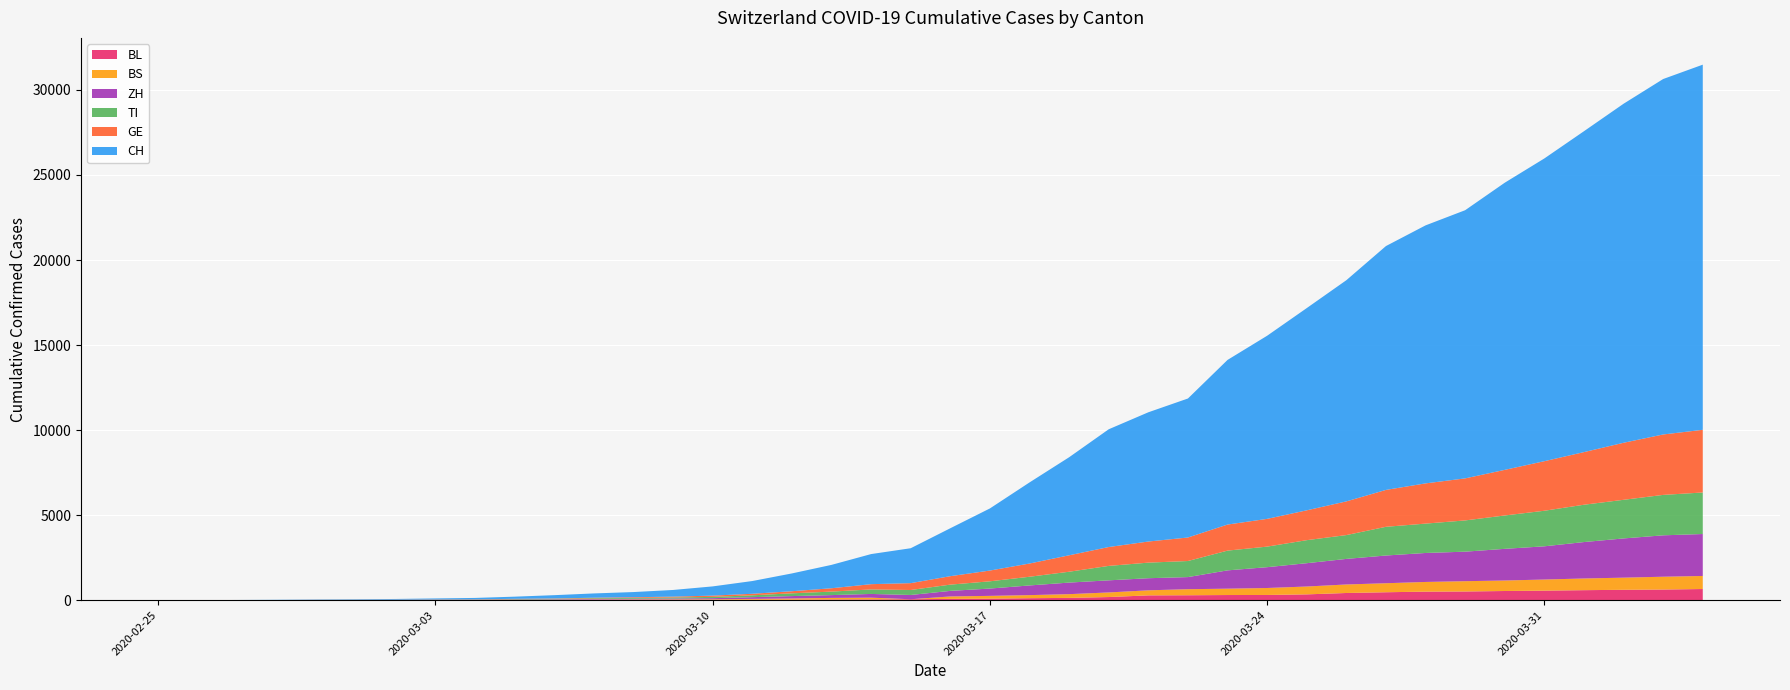

Reading left to right, what are all the values shown in this chart?

CH: 0	2	6	13	22	30	42	61	84	126	194	252	304	391	542	749	1046	1374	1769	2053	2818	3652	4768	5765	6924	7599	8173	9680	10767	11891	13005	14338	15170	15768	16884	17801	18868	19934	20900	21470
GE: 0	1	1	4	7	10	11	14	14	17	21	32	40	50	75	91	123	197	310	403	497	633	778	967	1110	1241	1383	1532	1632	1755	1981	2169	2365	2472	2682	2914	3094	3354	3553	3685
TI: 0	1	1	1	2	2	4	8	13	25	28	41	49	61	75	108	163	206	265	293	368	426	511	638	849	916	945	1162	1209	1354	1401	1688	1727	1837	1962	2091	2195	2271	2377	2442
ZH: 0	0	2	2	6	7	11	14	16	24	30	35	41	50	63	102	141	164	219	251	327	430	569	680	712	712	712	1076	1224	1371	1503	1630	1704	1736	1862	1953	2142	2306	2434	2467
BS: 0	0	1	1	1	1	1	3	3	8	15	21	24	28	33	49	73	92	100	0	143	164	181	220	270	297	356	374	410	462	501	530	569	605	617	653	687	714	754	767
BL: 0	0	0	1	2	2	2	2	2	6	6	15	19	20	22	26	26	42	47	54	76	89	116	134	184	282	289	302	306	341	422	466	502	511	539	561	588	610	625	656